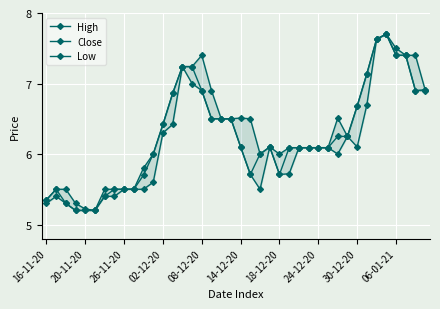

True or false: Close and Low cross at least once.

False